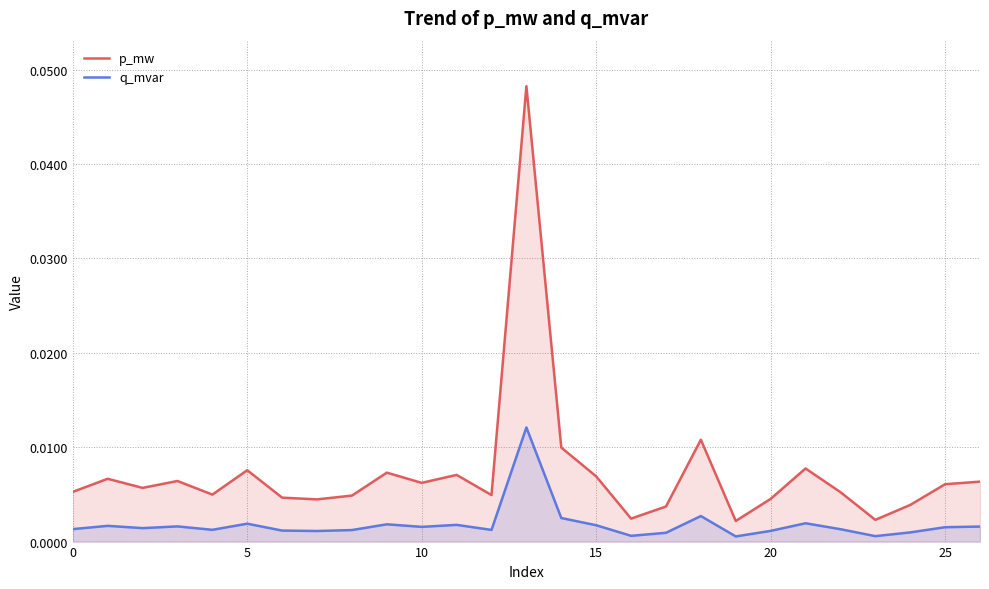

The q_mvar series shows 0.0 at 13. True or false?

False